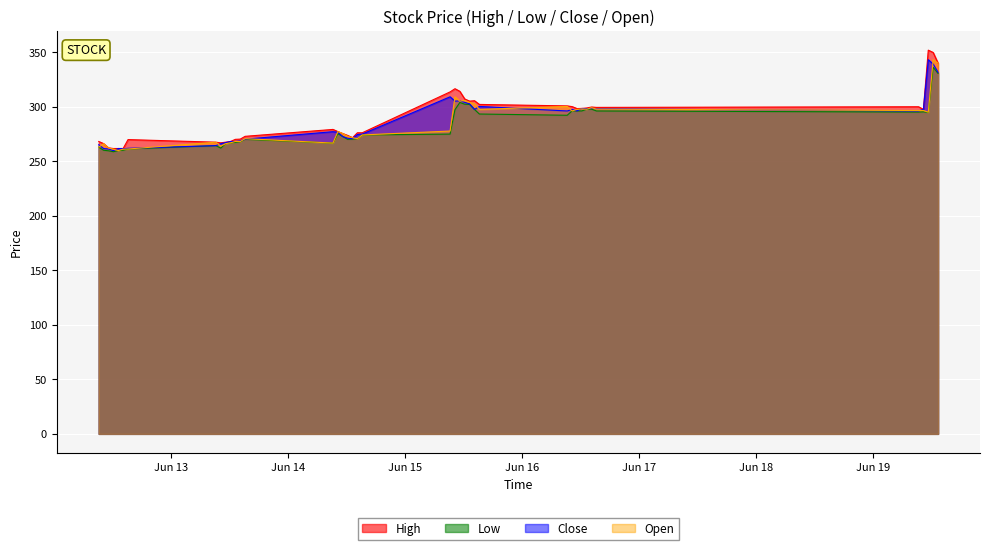

At which category does High reach its first local peak?

2023-06-12 15:15:00